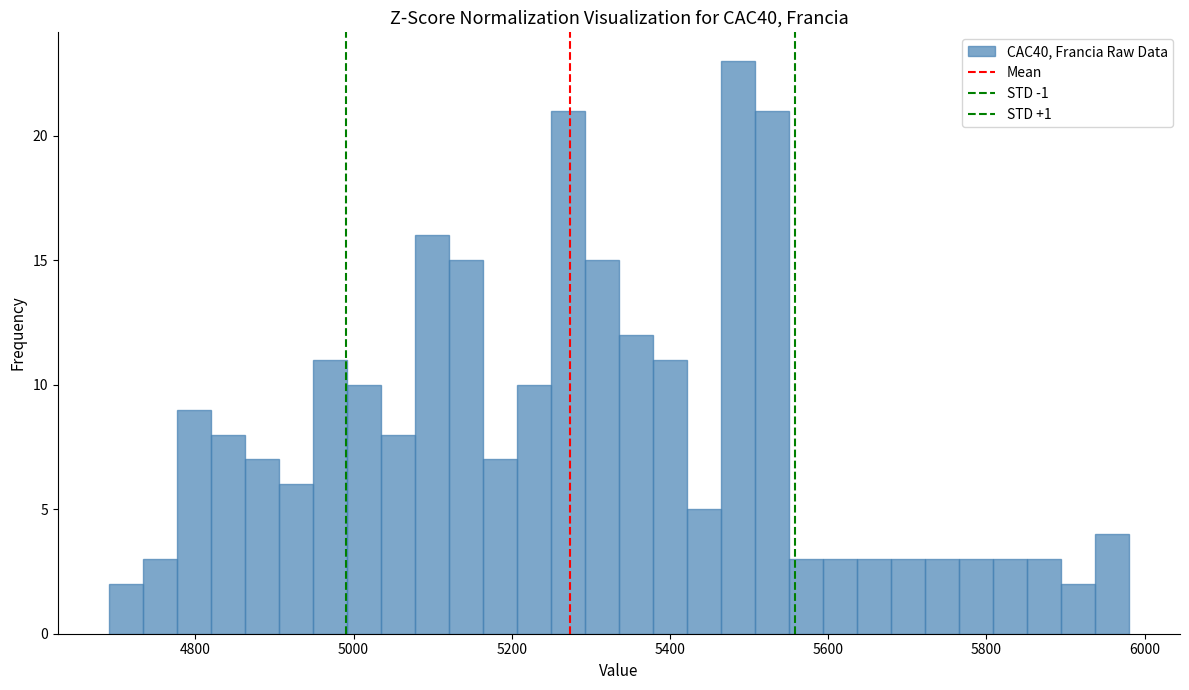

Around what value on the x-axis is the tallest bar? Give the approximate position of its centre, as read against the axis.

5480